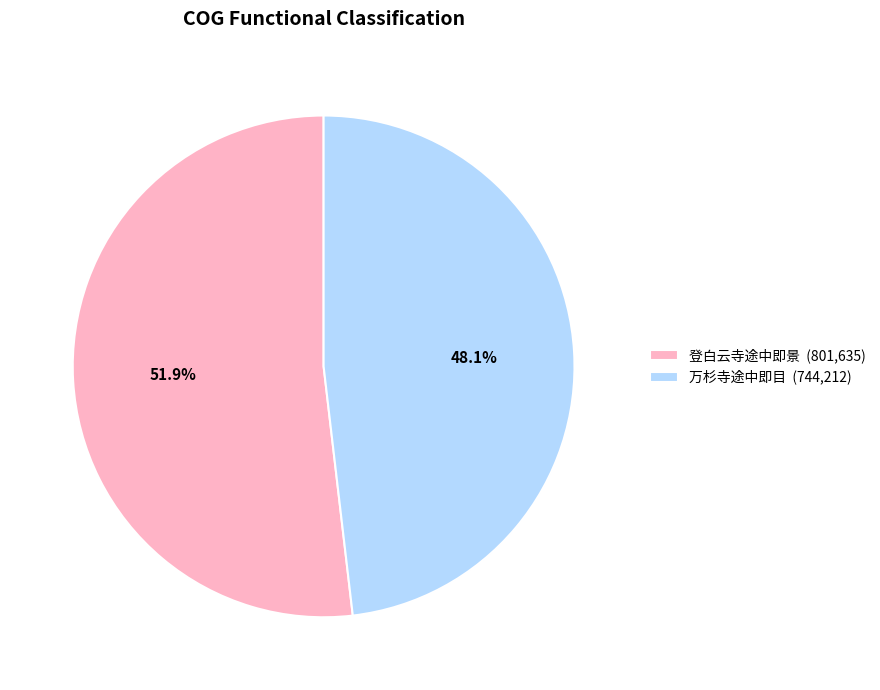

To the nearest percent, what is the average slice percentage?

50%